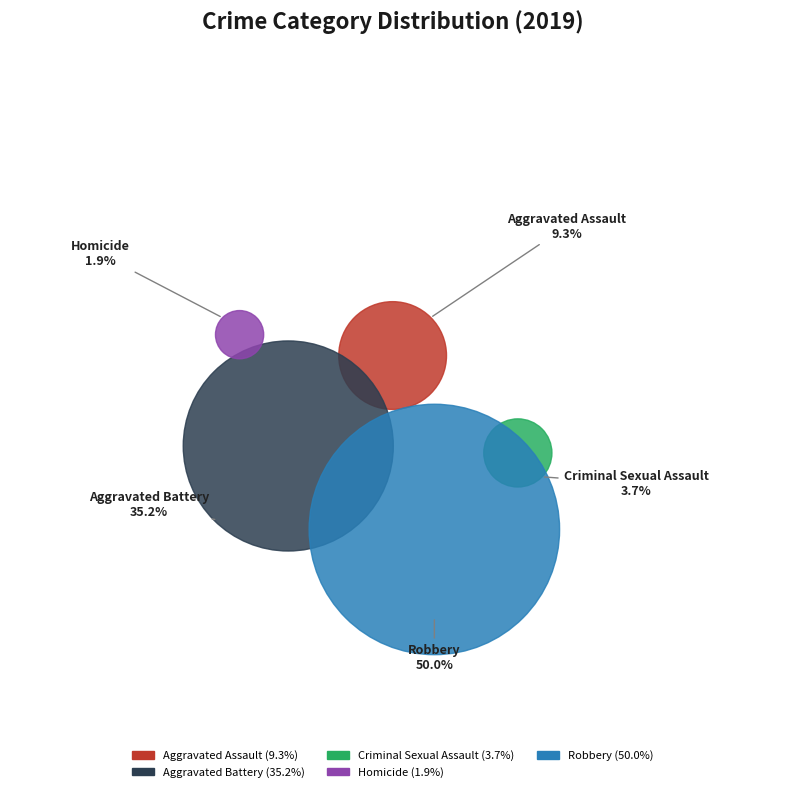

True or false: Homicide accounts for 2% of the total.

True